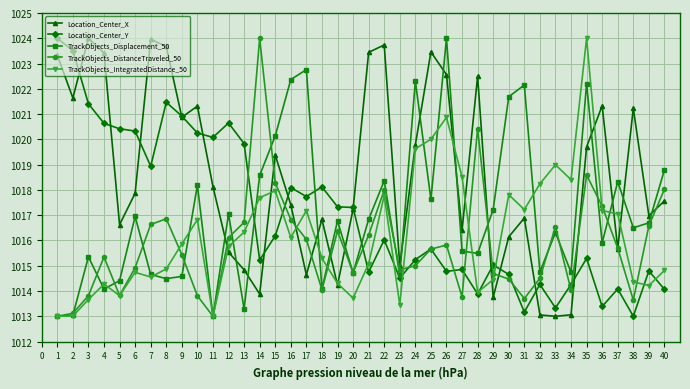

How many series are shown in this chart?

5